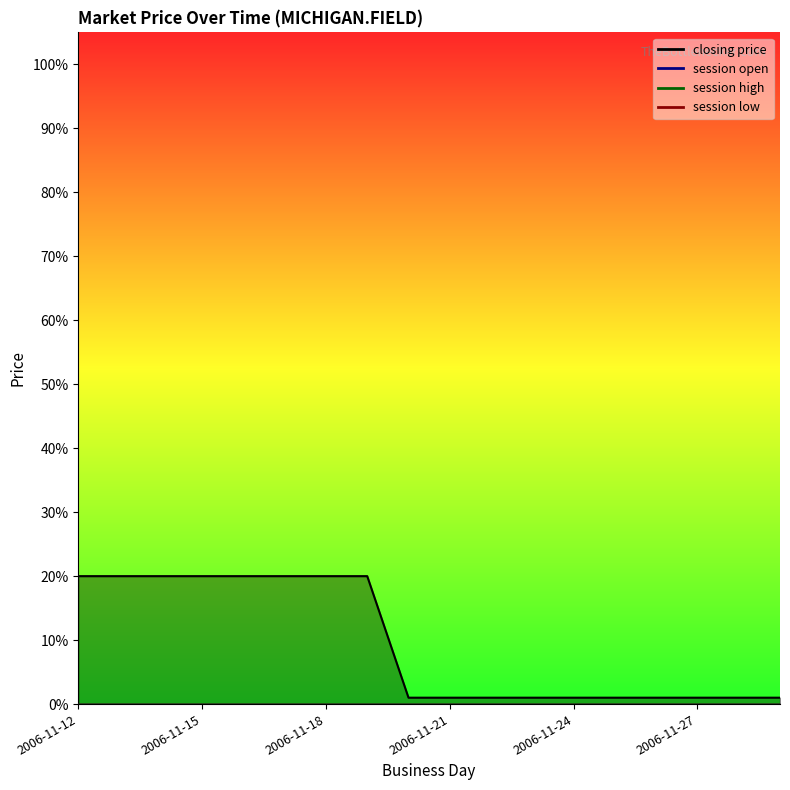

True or false: session low and session high intersect in this chart.

False